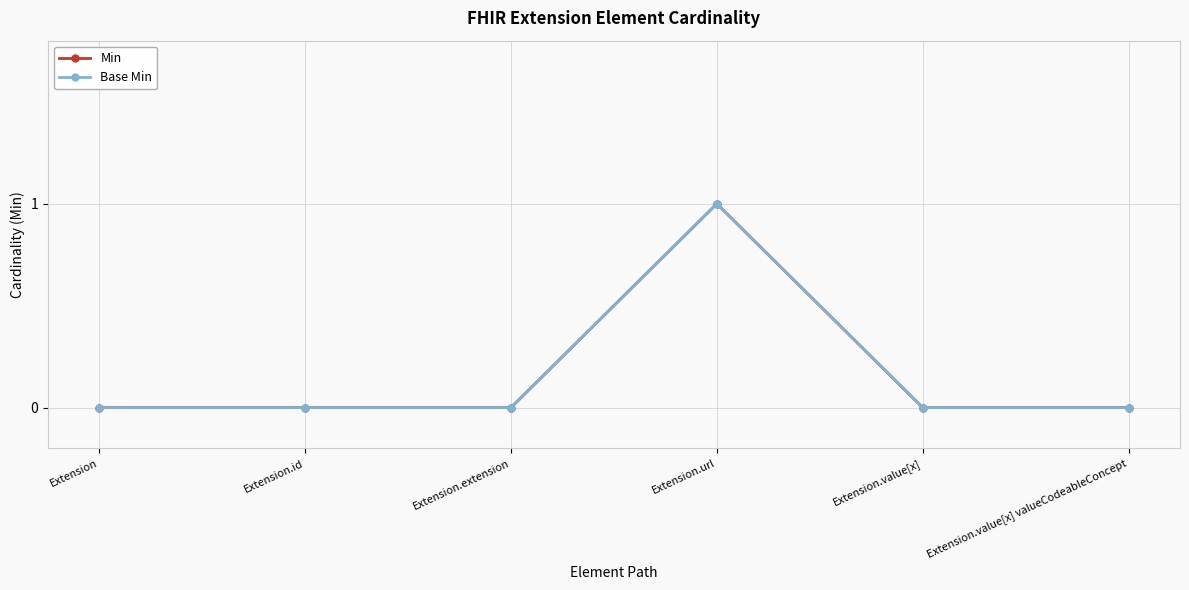

Between Extension.extension and Extension.url, which series saw the biggest shift?

Min